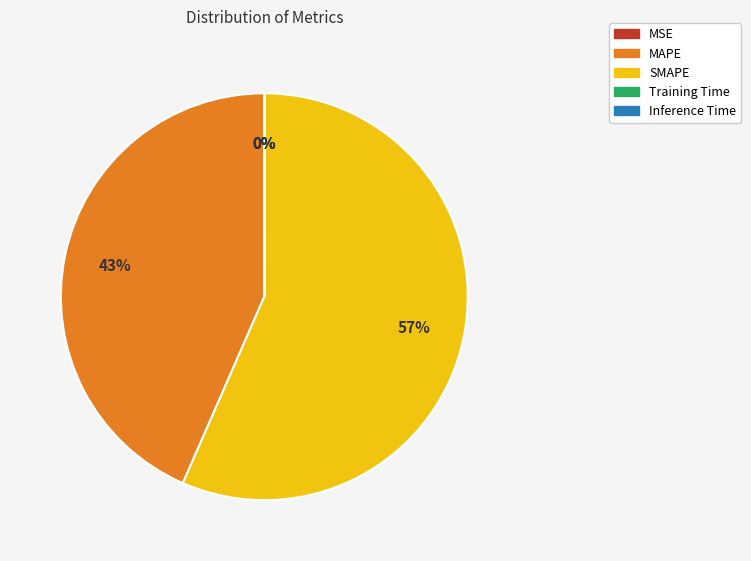

Which slice is the largest?

SMAPE